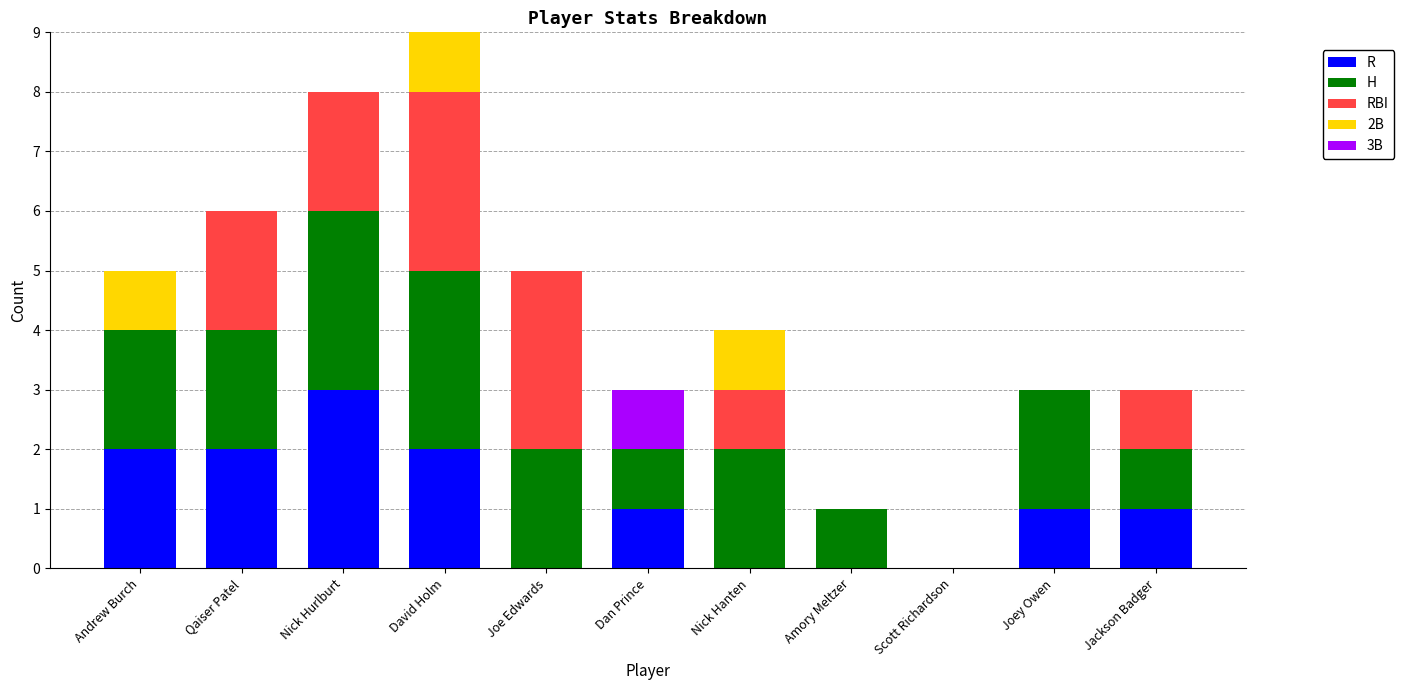

At which category is the sum across all series the highest?

David Holm